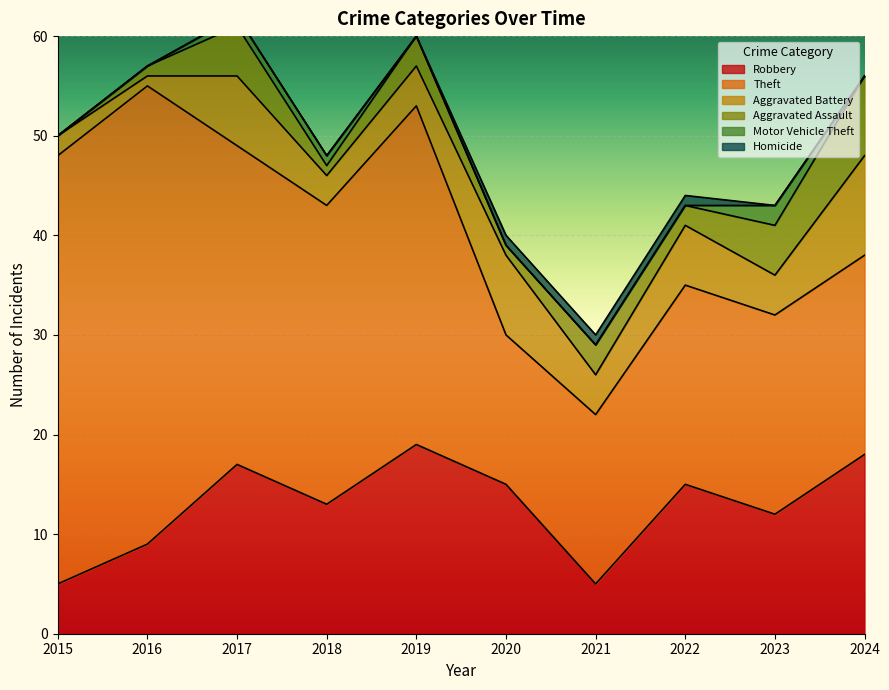

What is the sum of the Motor Vehicle Theft values at 2021 and 2023?

2